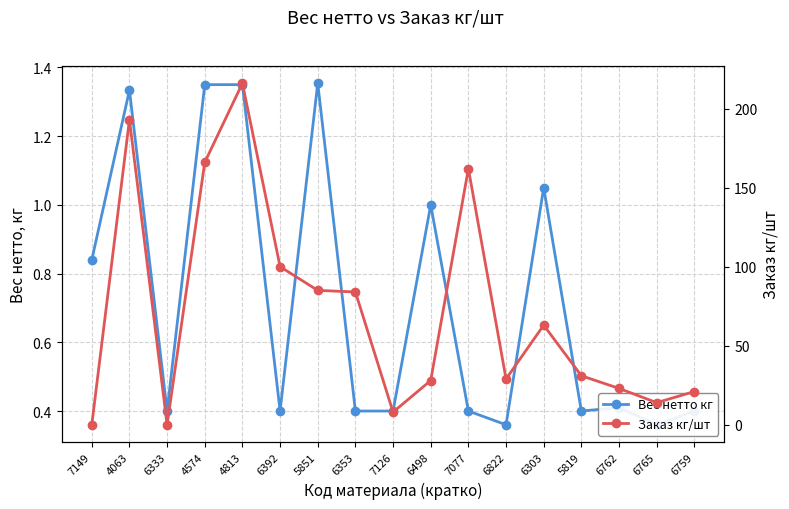

How many data points does each series have?

17